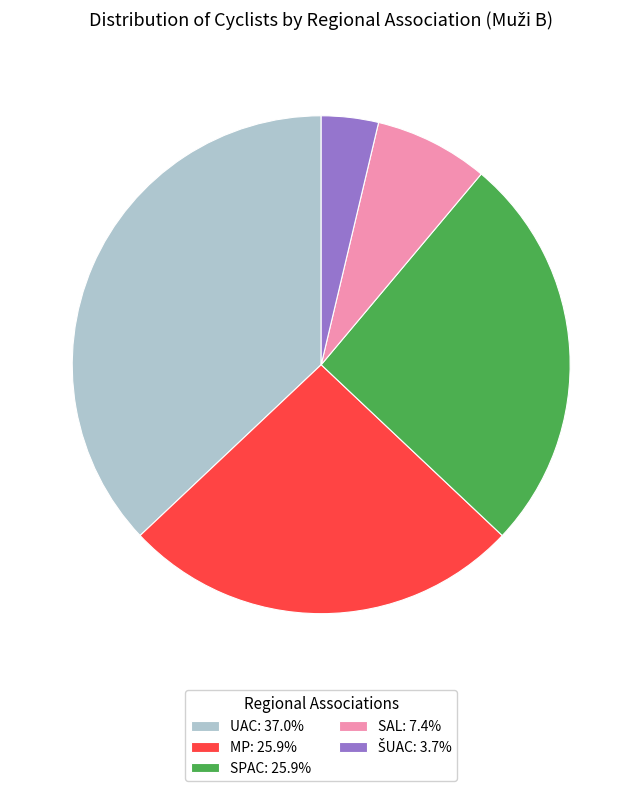

Which slice is the largest?

UAC